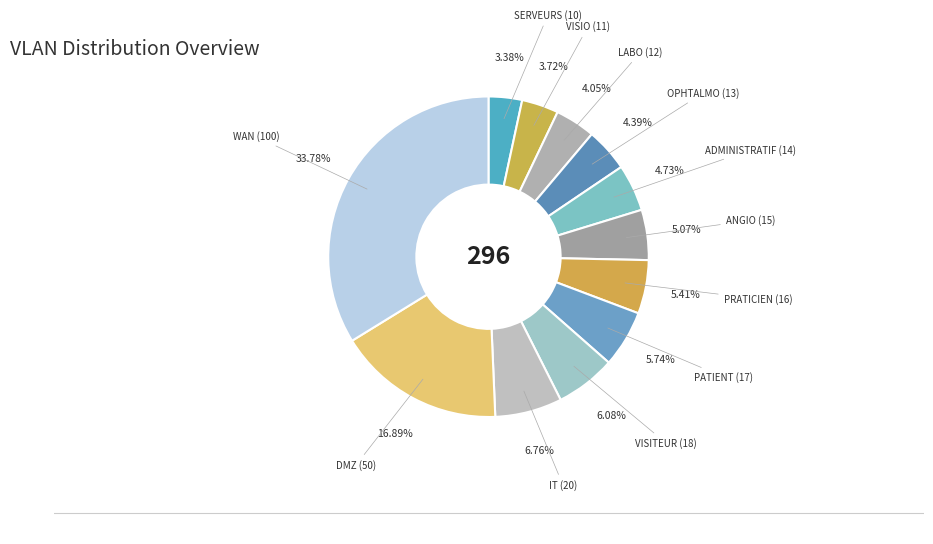

Does any single category account for the majority?

No